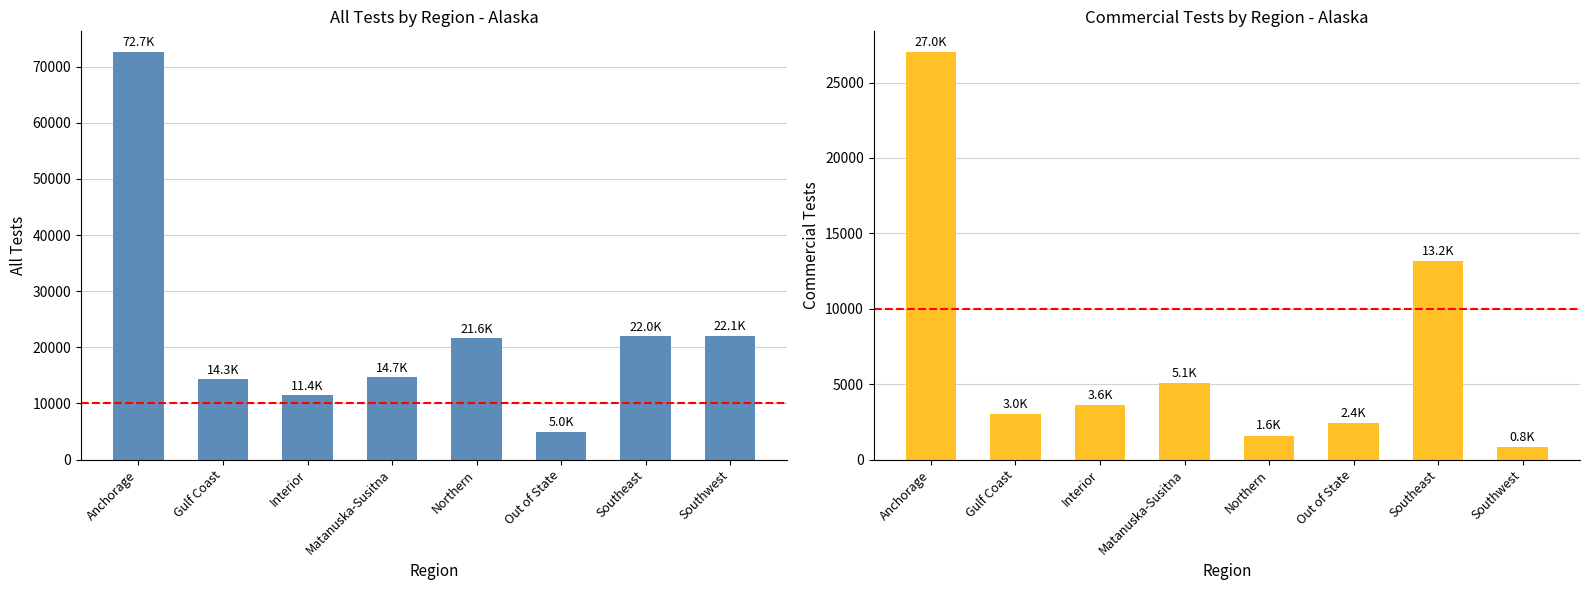

Which series changed the most between Gulf Coast and Matanuska-Susitna?

Commercial Tests